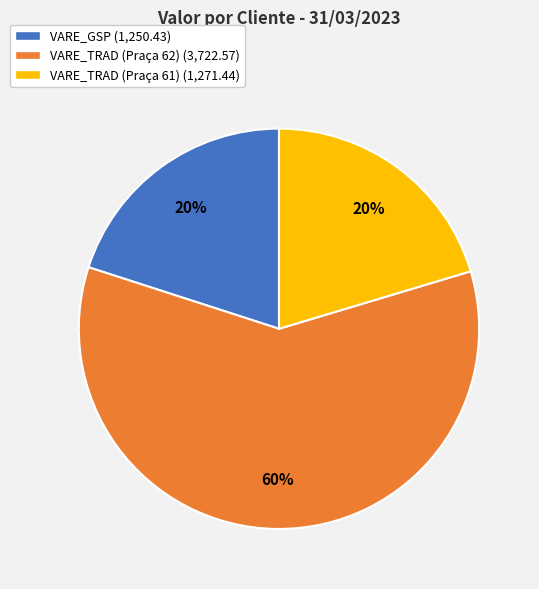

Which has a higher value, VARE_GSP (1,250.43) or VARE_TRAD (Praça 62) (3,722.57)?

VARE_TRAD (Praça 62) (3,722.57)